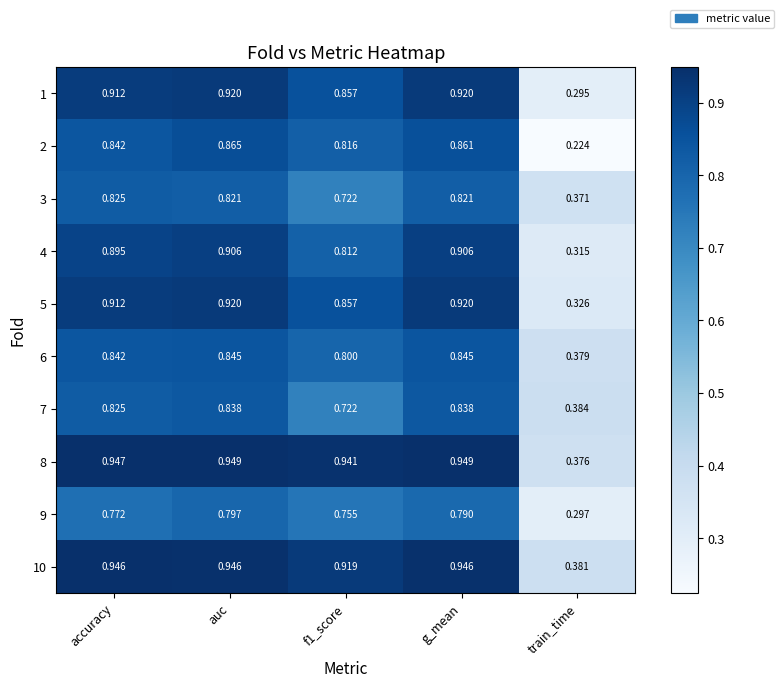

Where is 7 nearest to the value 0?

train_time